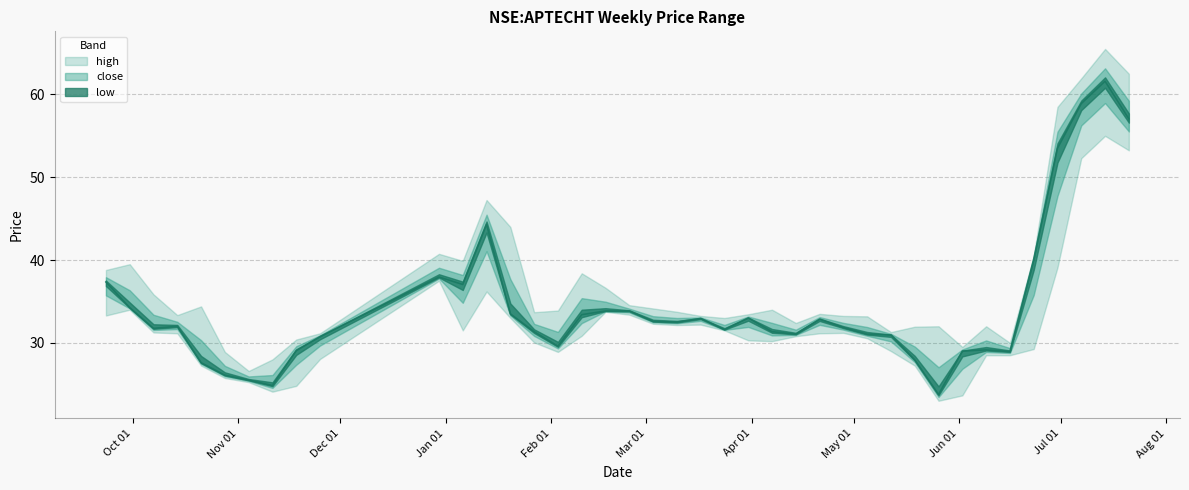

True or false: high has a value of 34.0 at 2003-04-07.

True